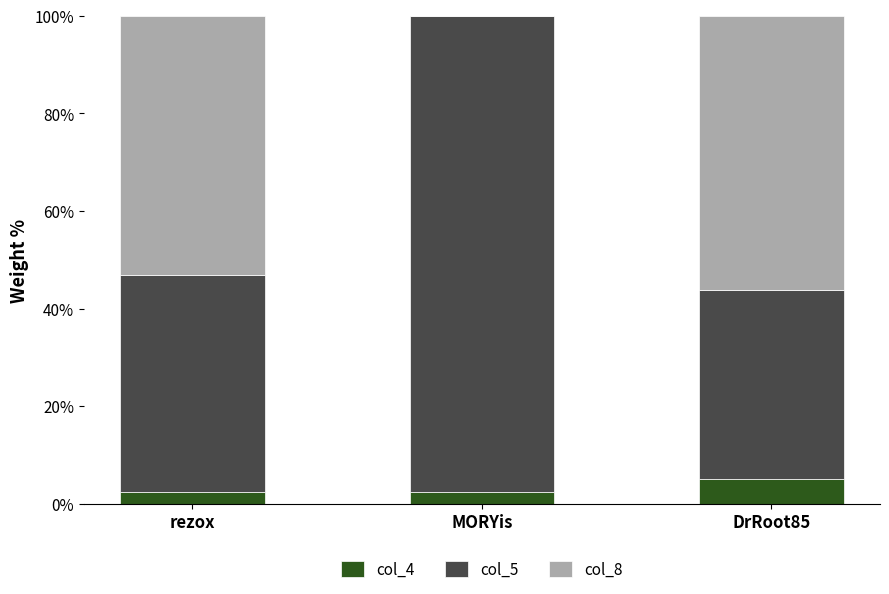

What is the maximum value for col_4?

5.2